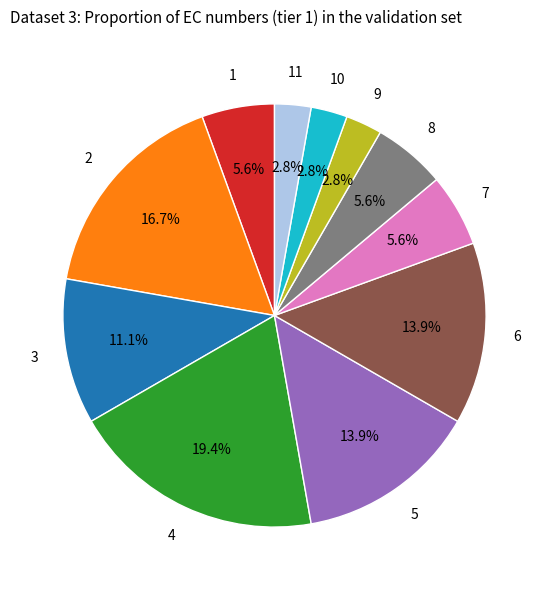

To the nearest percent, what is the difference between the largest and smallest slice percentages?

17%